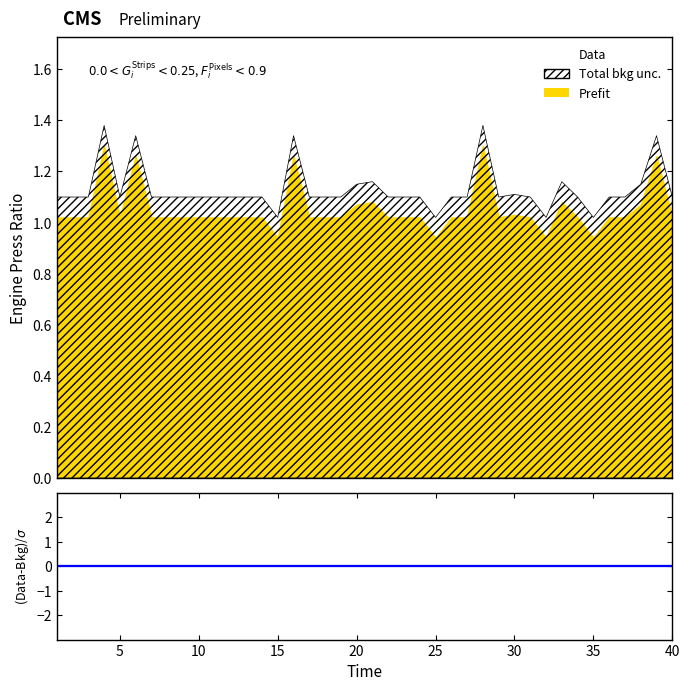

What is the total value across all series at 2?

2.1